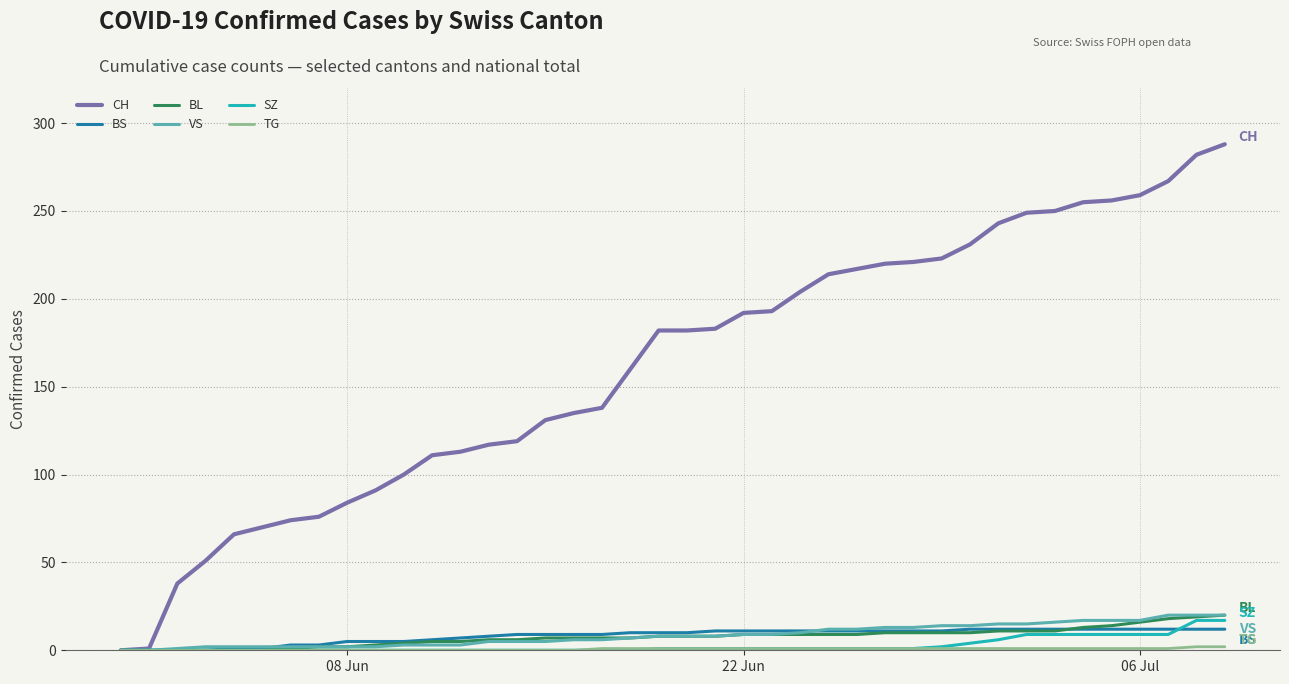

Which series has the largest range (max minus min)?

CH